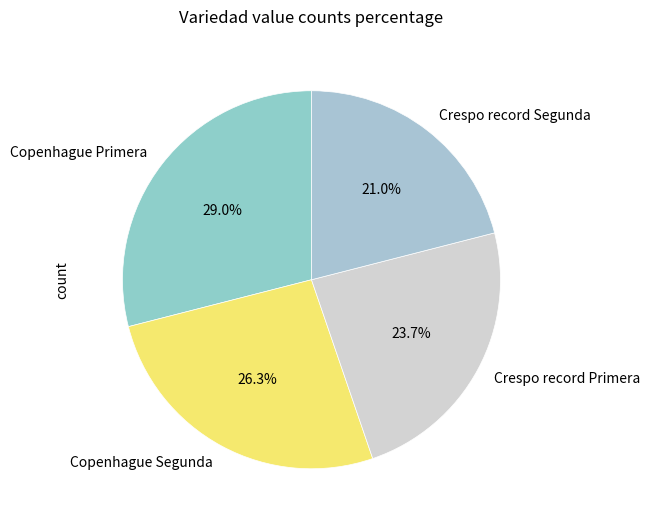

True or false: Copenhague Primera accounts for 42% of the total.

False